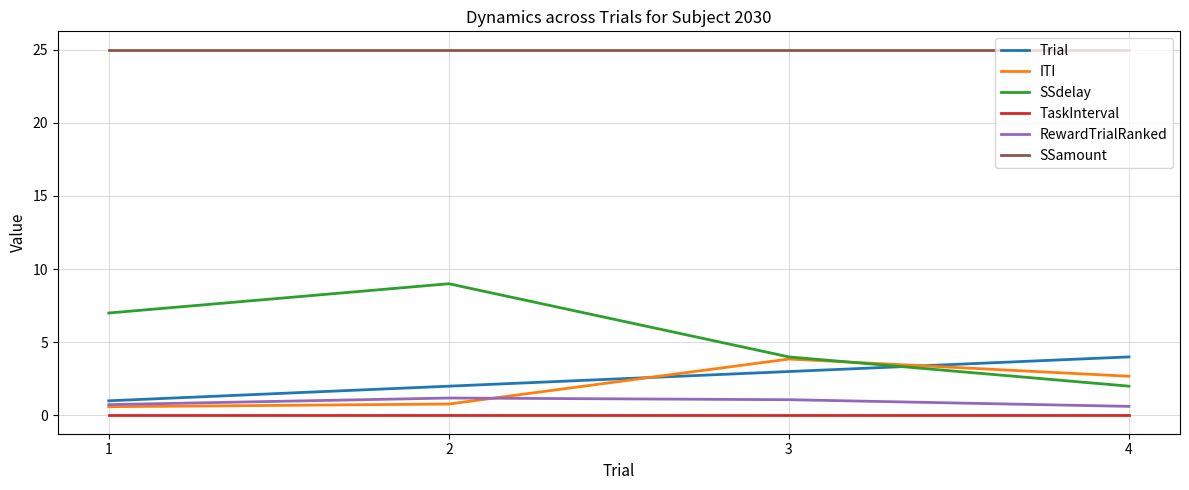

Which series has the largest range (max minus min)?

SSdelay